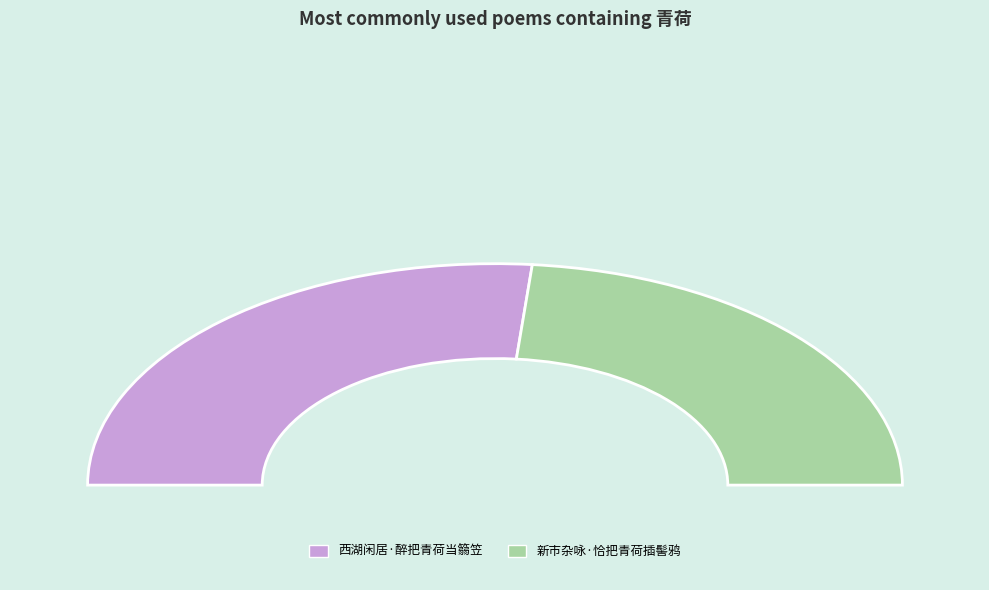

Rank the categories by value from highest to lowest.

西湖闲居·醉把青荷当篛笠, 新市杂咏·恰把青荷插髻鸦